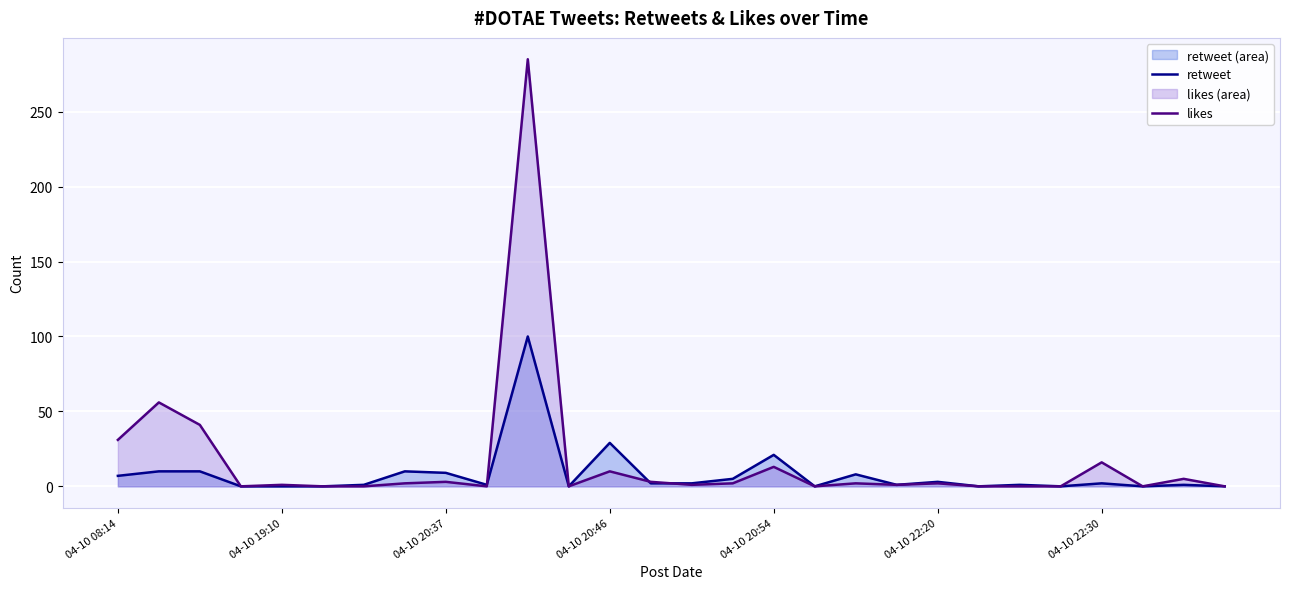

Reading left to right, extract all data points from this chart.

retweet: 7	10	10	0	0	0	1	10	9	1	100	0	29	2	2	5	21	0	8	1	3	0	1	0	2	0	1	0
likes: 31	56	41	0	1	0	0	2	3	0	285	0	10	3	1	2	13	0	2	1	2	0	0	0	16	0	5	0